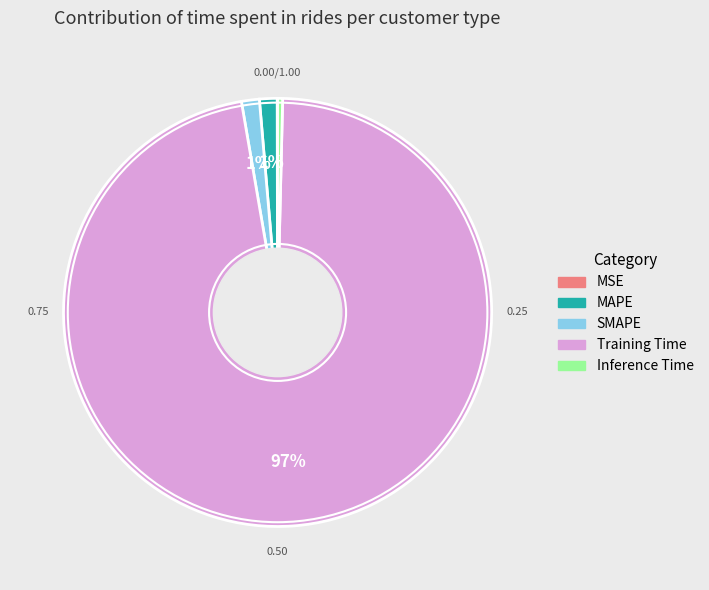

Is it true that MAPE is 1% of the pie?

True